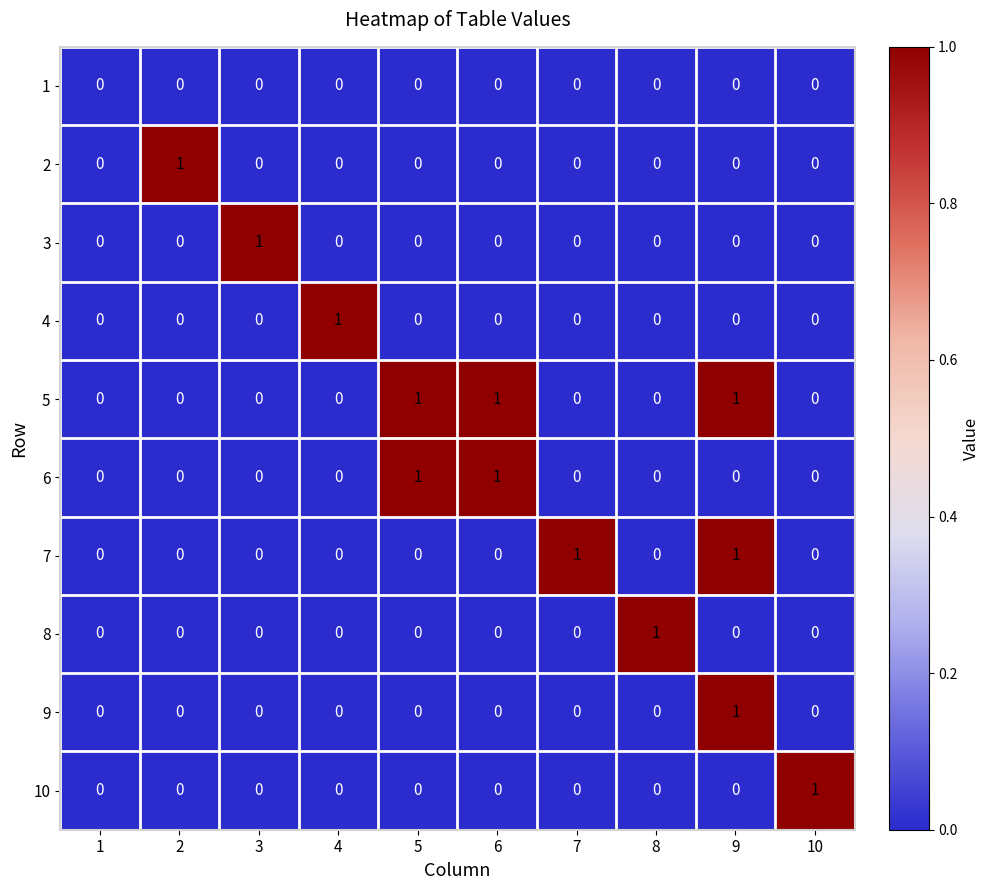

At which category is the sum across all series the highest?

9